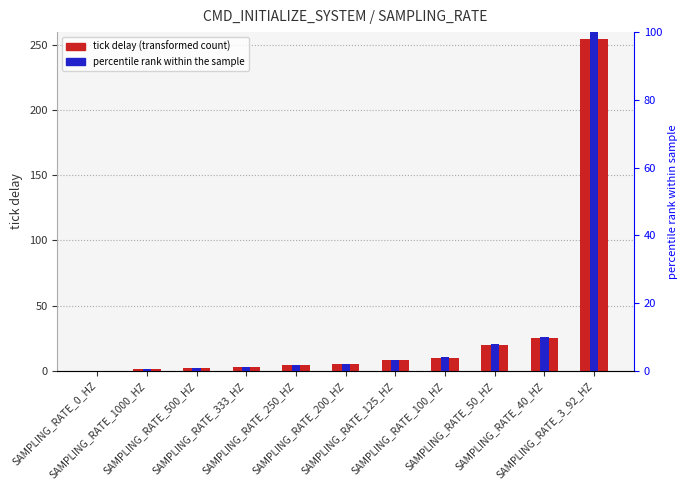

True or false: tick delay has a value of 12.1 at SAMPLING_RATE_40_HZ.

False